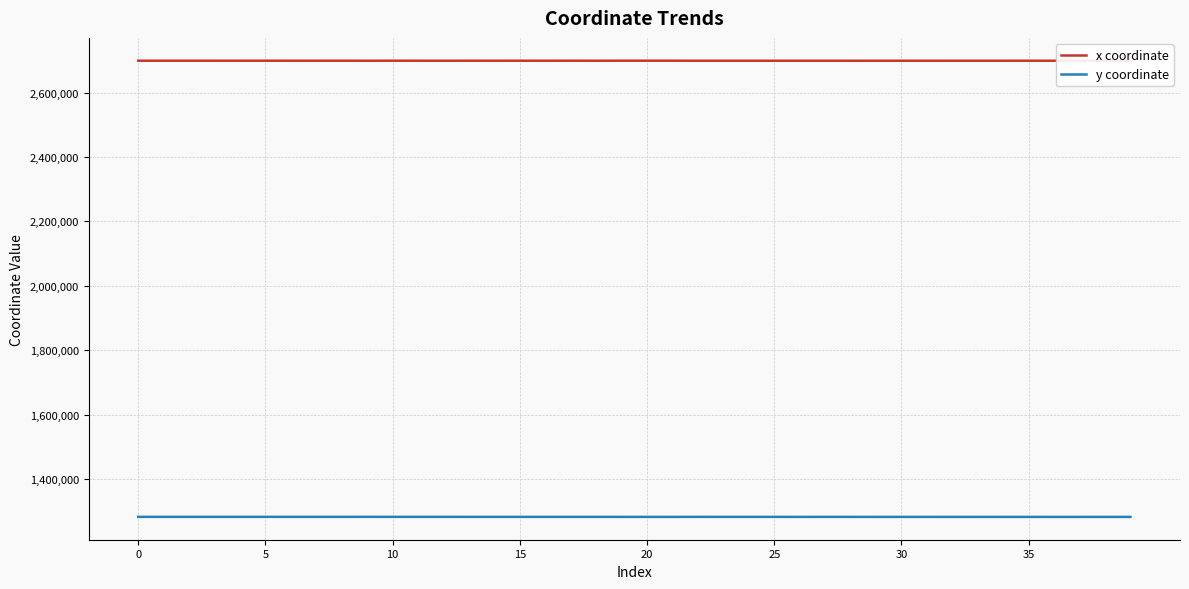

True or false: y coordinate and x coordinate intersect in this chart.

False